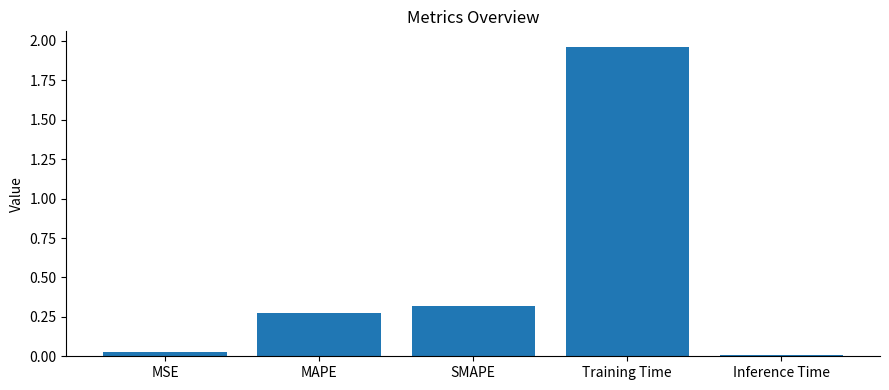

Which category has the lowest value across all series?

Inference Time